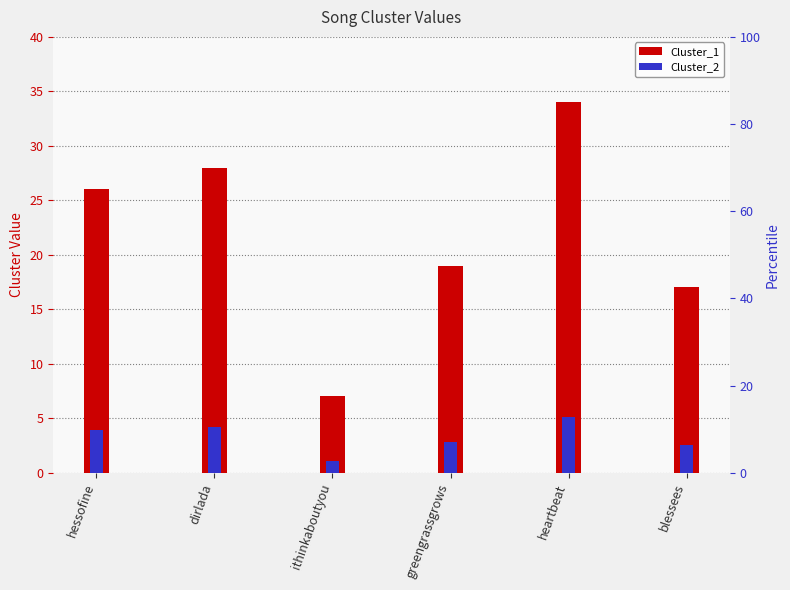

Which series changed the most between dirlada and heartbeat?

Cluster_1